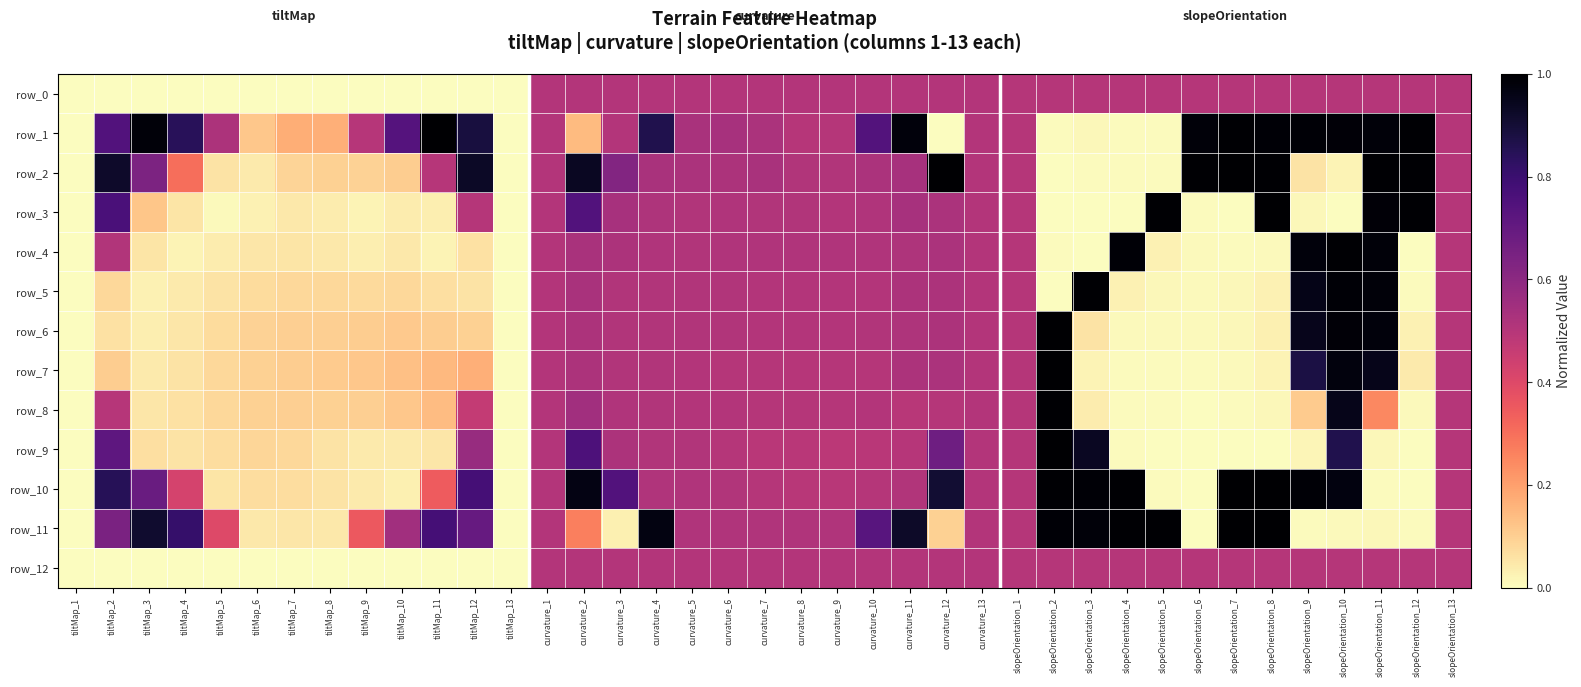

Between curvature_3 and tiltMap_4, which is larger?

curvature_3